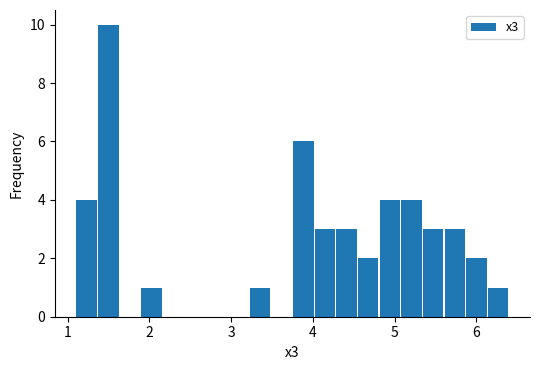

Read against the x-axis, roughly where is the centre of the tallest bar?

1.5